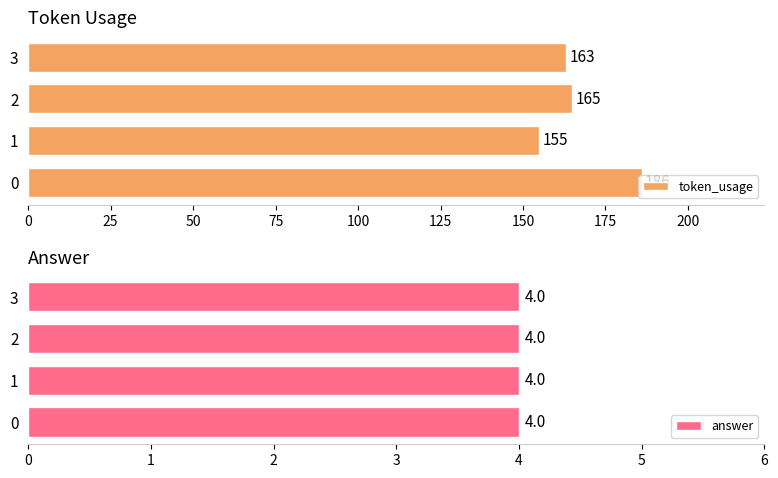

Is it true that token_usage equals 155 at 1?

True